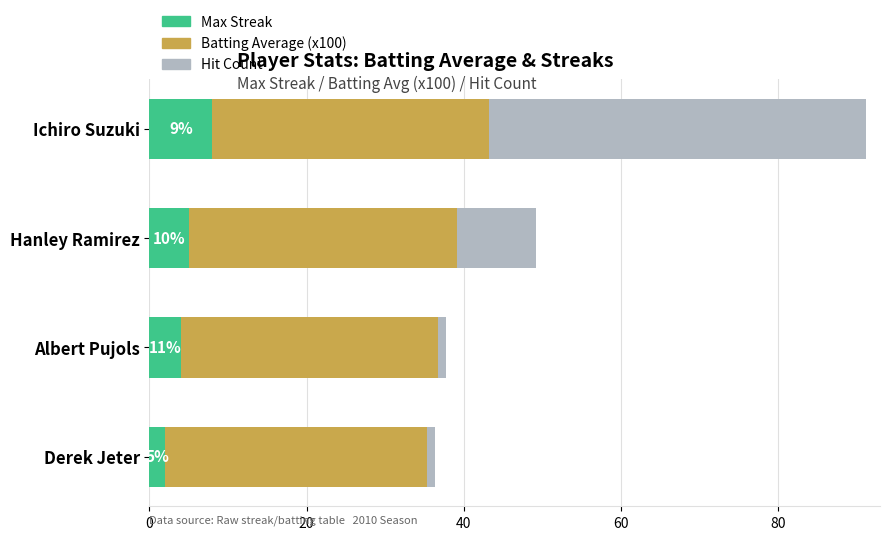

At which label does Max Streak reach its peak?

Ichiro Suzuki